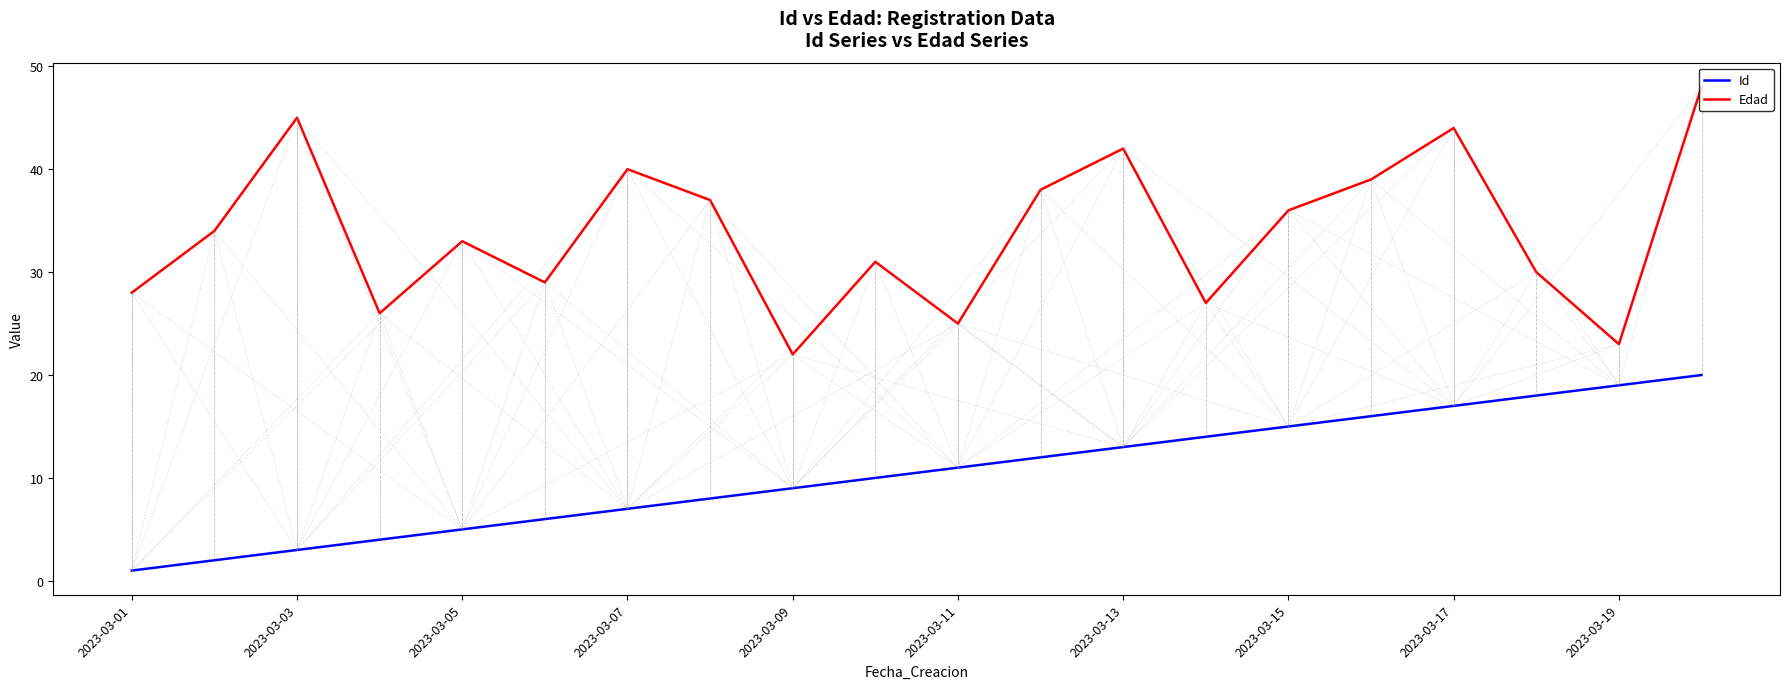

What is the difference between the maximum and minimum values in the Id series?

19